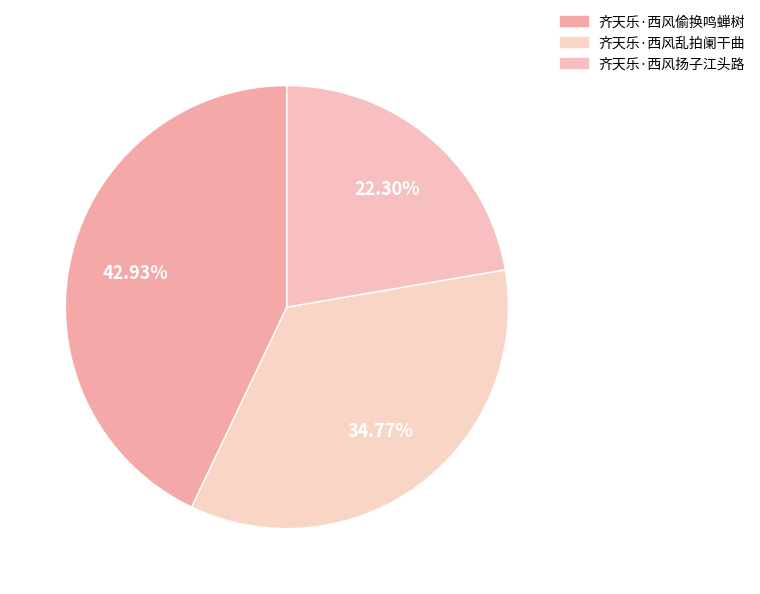

Does any single category account for the majority?

No